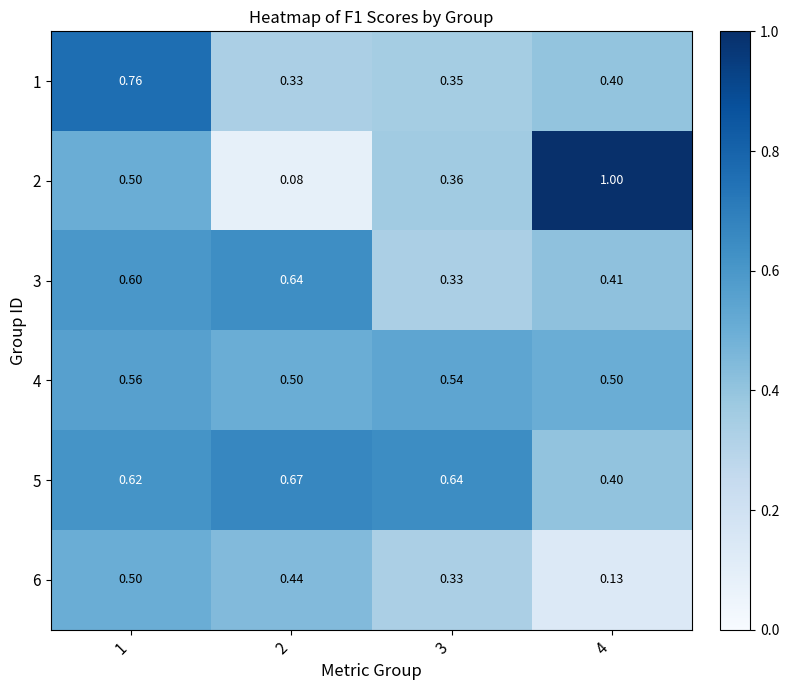

Which series has the widest spread of values?

2